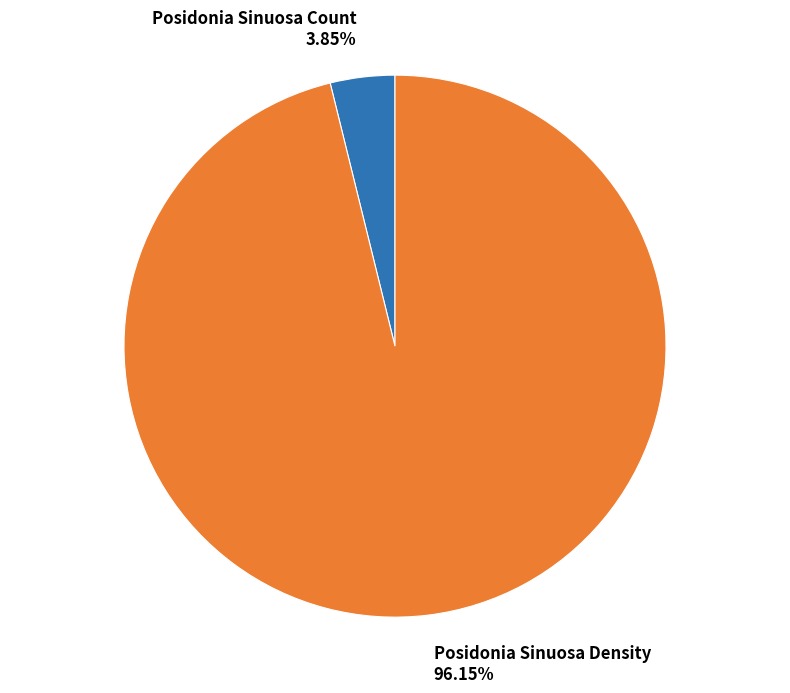

What percentage do Posidonia Sinuosa Density and Posidonia Sinuosa Count together represent?

100.0%